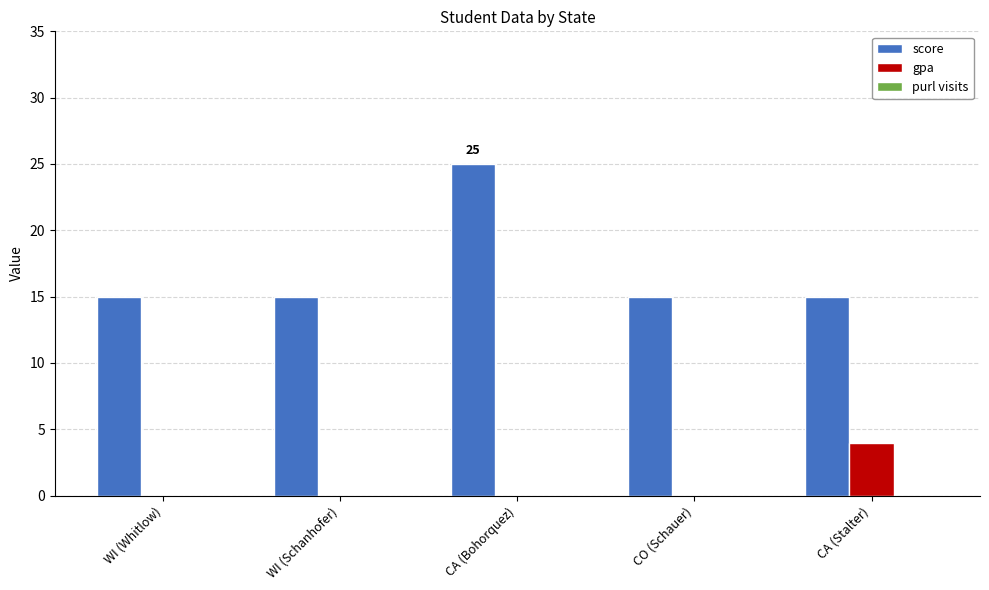

Which series changed the most between CA (Bohorquez) and CA (Stalter)?

score